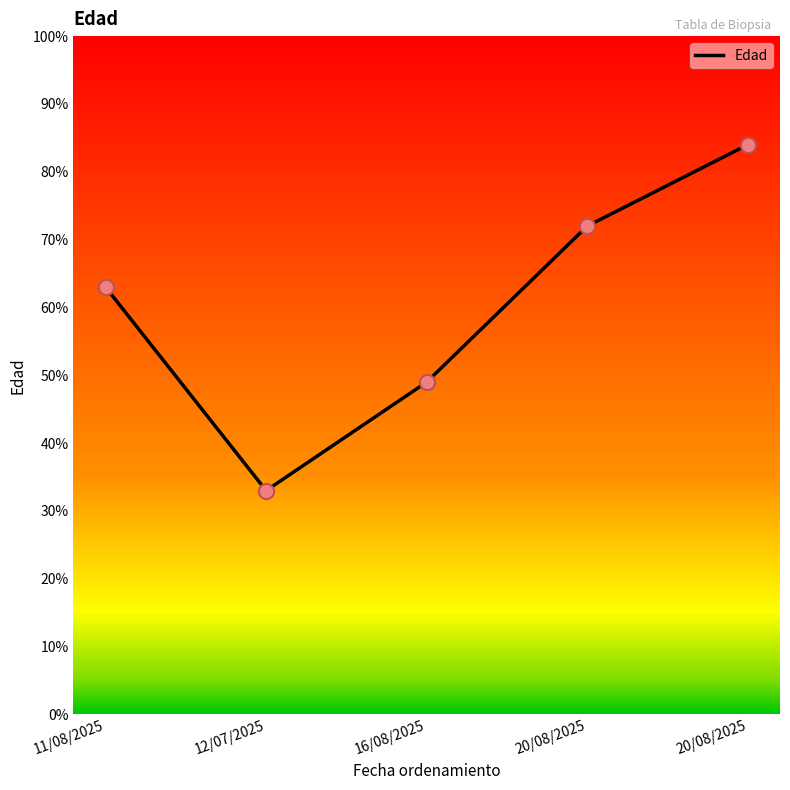

Is this an area chart (filled region under the line)?

No